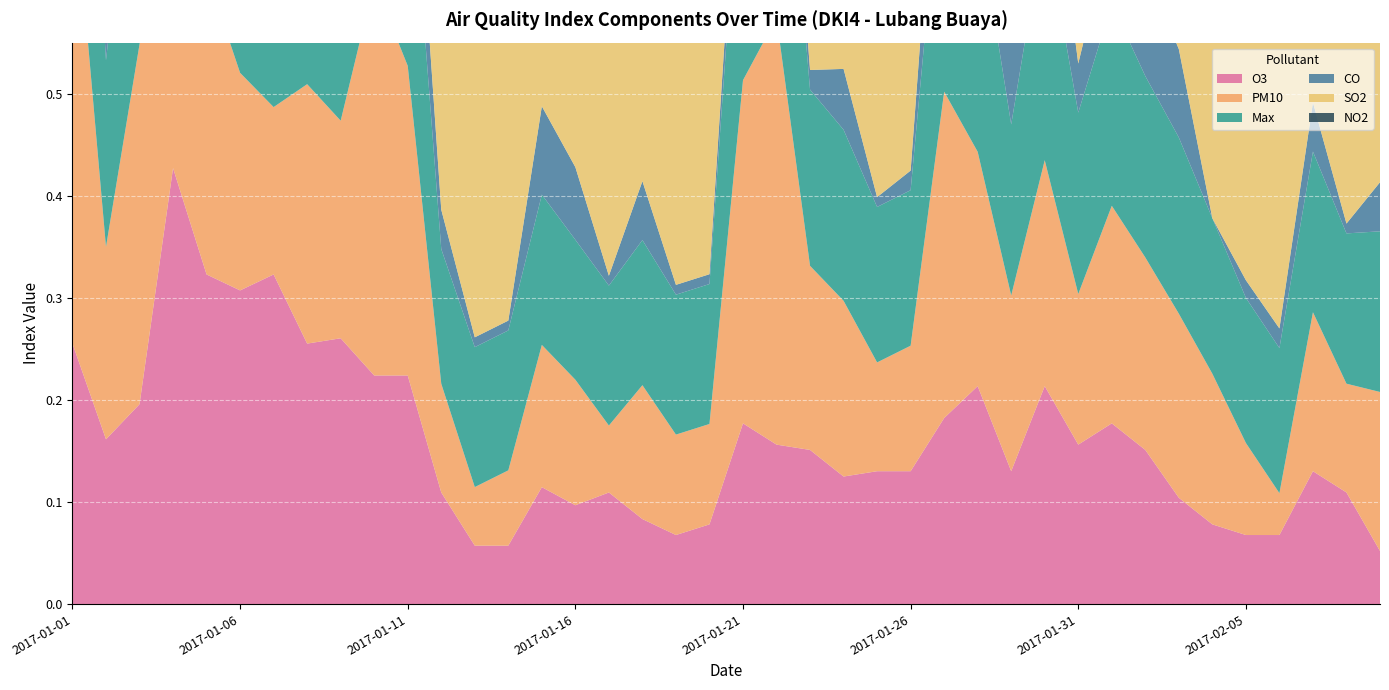

Reading left to right, extract all data points from this chart.

O3: 0.3	0.2	0.2	0.4	0.3	0.3	0.3	0.3	0.3	0.2	0.2	0.1	0.1	0.1	0.1	0.1	0.1	0.1	0.1	0.1	0.2	0.2	0.2	0.1	0.1	0.1	0.2	0.2	0.1	0.2	0.2	0.2	0.2	0.1	0.1	0.1	0.1	0.1	0.1	0.1
PM10: 0.5	0.2	0.4	0.3	0.3	0.2	0.2	0.3	0.2	0.4	0.3	0.1	0.1	0.1	0.1	0.1	0.1	0.1	0.1	0.1	0.3	0.4	0.2	0.2	0.1	0.1	0.3	0.2	0.2	0.2	0.1	0.2	0.2	0.2	0.1	0.1	0.0	0.2	0.1	0.2
Max: 0.4	0.2	0.3	0.4	0.3	0.3	0.3	0.3	0.3	0.3	0.2	0.1	0.1	0.1	0.1	0.1	0.1	0.1	0.1	0.1	0.3	0.3	0.2	0.2	0.2	0.2	0.3	0.2	0.2	0.2	0.2	0.2	0.2	0.2	0.2	0.1	0.1	0.2	0.1	0.2
CO: 0.2	0.0	0.0	0.1	0.1	0.1	0.1	0.1	0.1	0.1	0.1	0.0	0.0	0.0	0.1	0.1	0.0	0.1	0.0	0.0	0.0	0.1	0.0	0.1	0.0	0.0	0.1	0.1	0.1	0.1	0.0	0.1	0.1	0.1	0.0	0.0	0.0	0.0	0.0	0.0
SO2: 0.4	0.3	0.3	0.3	0.4	0.3	0.3	0.4	0.4	0.4	0.4	0.3	0.4	0.4	0.4	0.3	0.4	0.4	0.4	0.4	0.4	0.4	0.4	0.4	0.4	0.4	0.4	0.4	0.4	0.4	0.4	0.4	0.4	0.4	0.4	0.4	0.4	0.4	0.4	0.4
NO2: 0.0	0.0	0.0	0.1	0.1	0.1	0.0	0.0	0.0	0.1	0.1	0.0	0.0	0.0	0.0	0.0	0.0	0.0	0.0	0.0	0.0	0.0	0.0	0.0	0.0	0.0	0.1	0.0	0.1	0.0	0.0	0.0	0.0	0.0	0.0	0.0	0.0	0.0	0.0	0.0